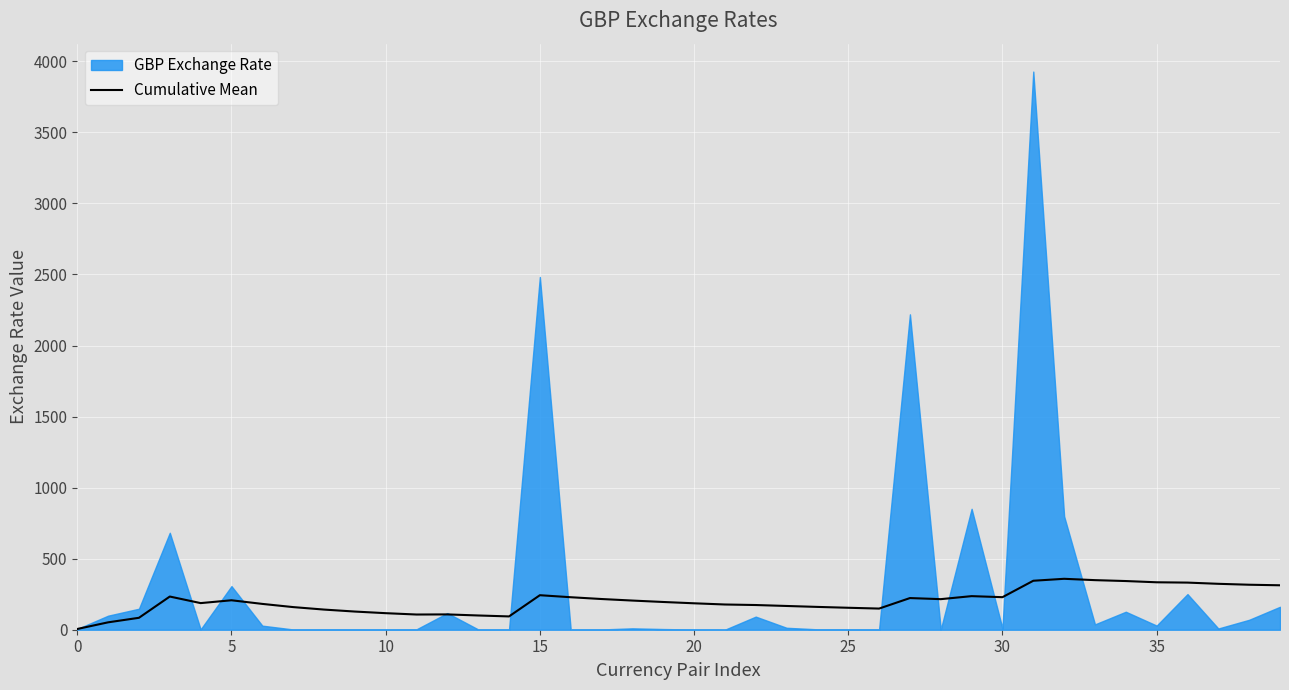

What is the highest value of the Cumulative Mean series?

358.3